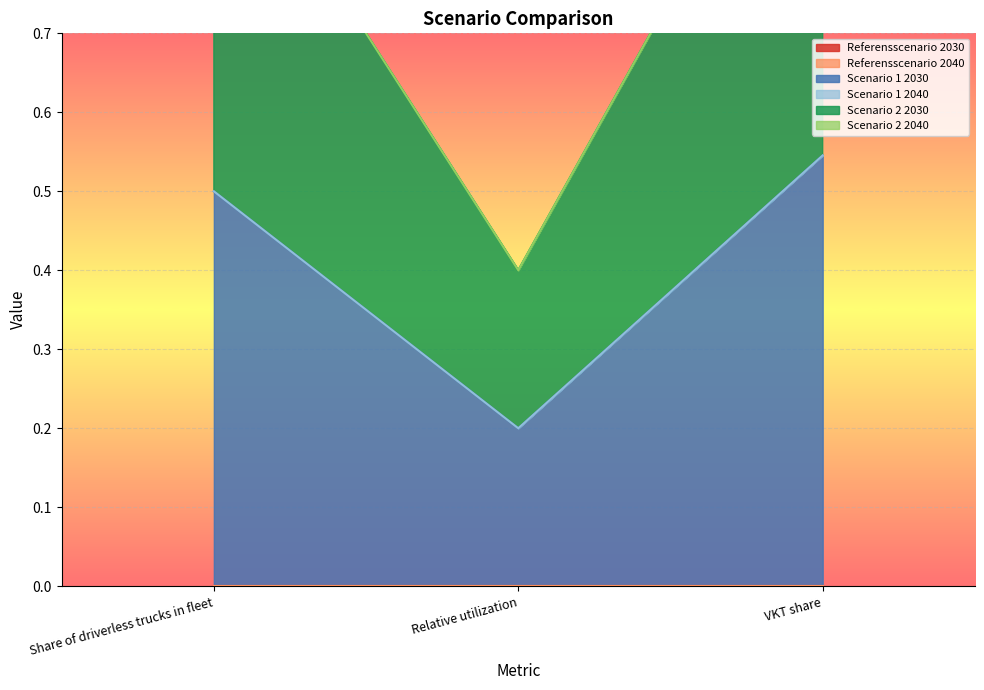

At which label is Referensscenario 2030 closest to 0?

Share of driverless trucks in fleet